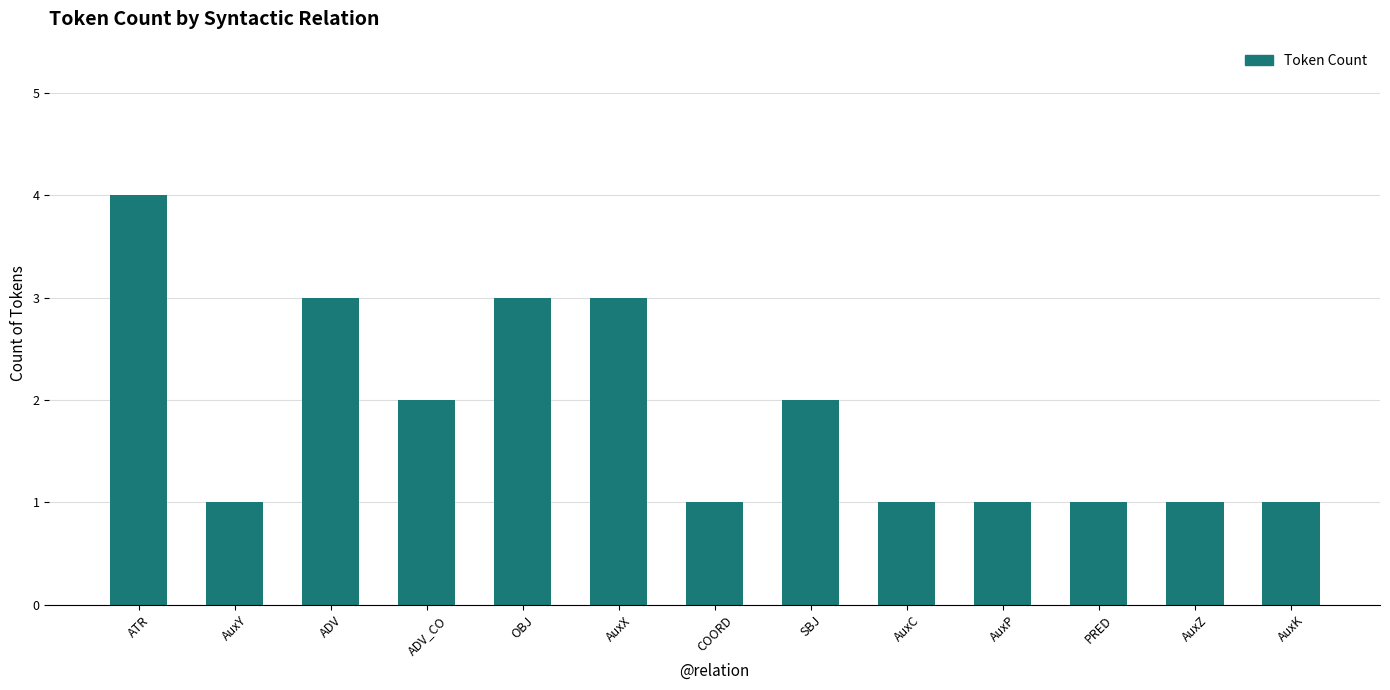

What is the label of the 8th bar from the left?

SBJ